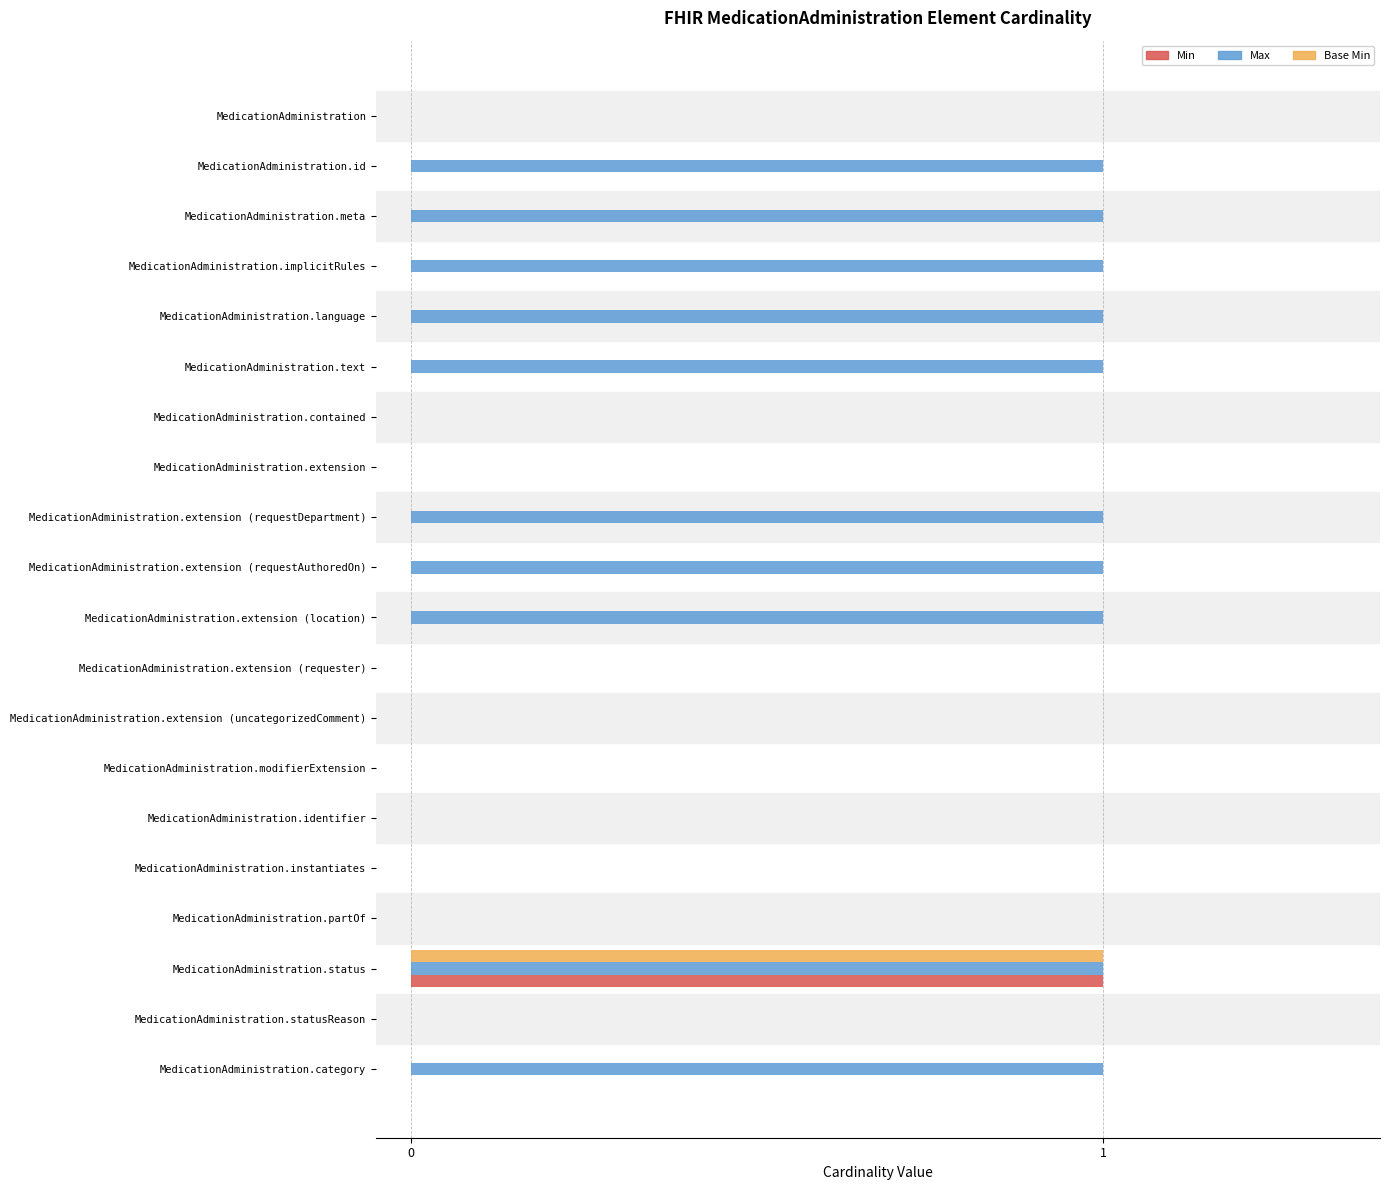

The value of Max at MedicationAdministration is 0. True or false?

True